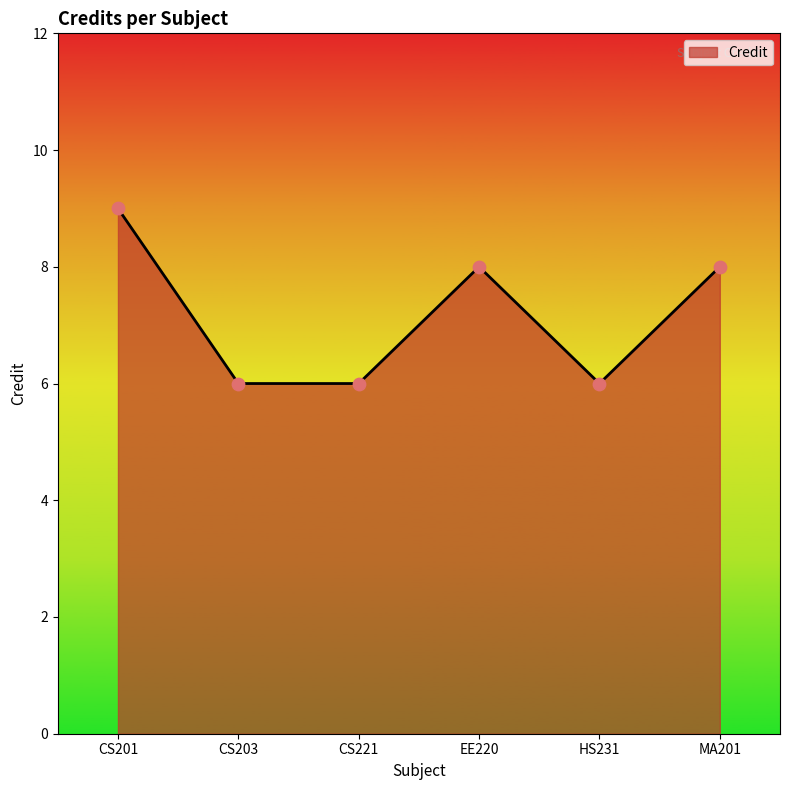

What is the change in value from CS201 to CS221?

-3